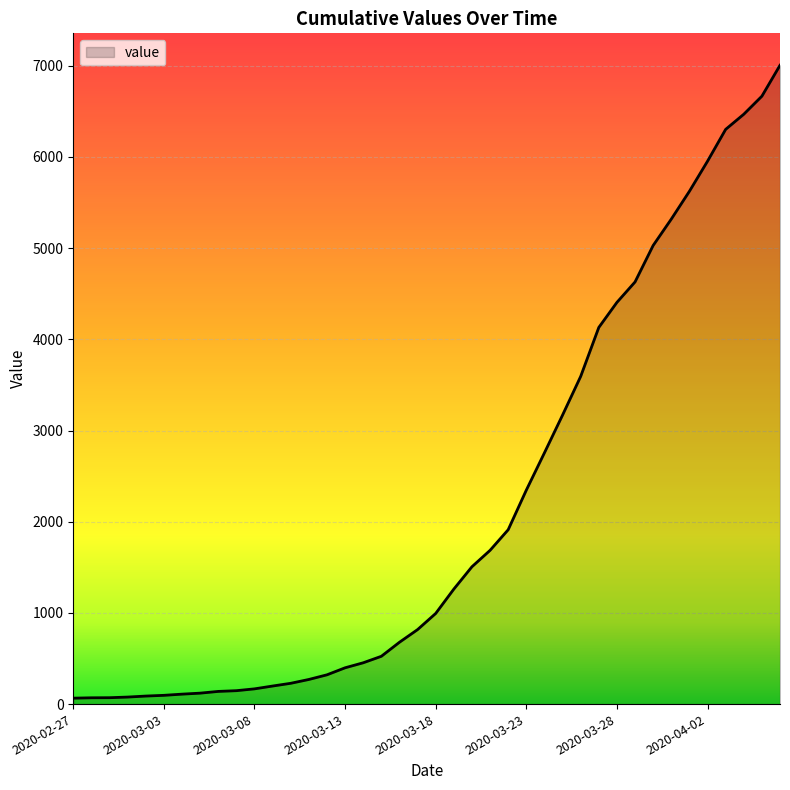

What is the maximum value shown in the chart?

7005